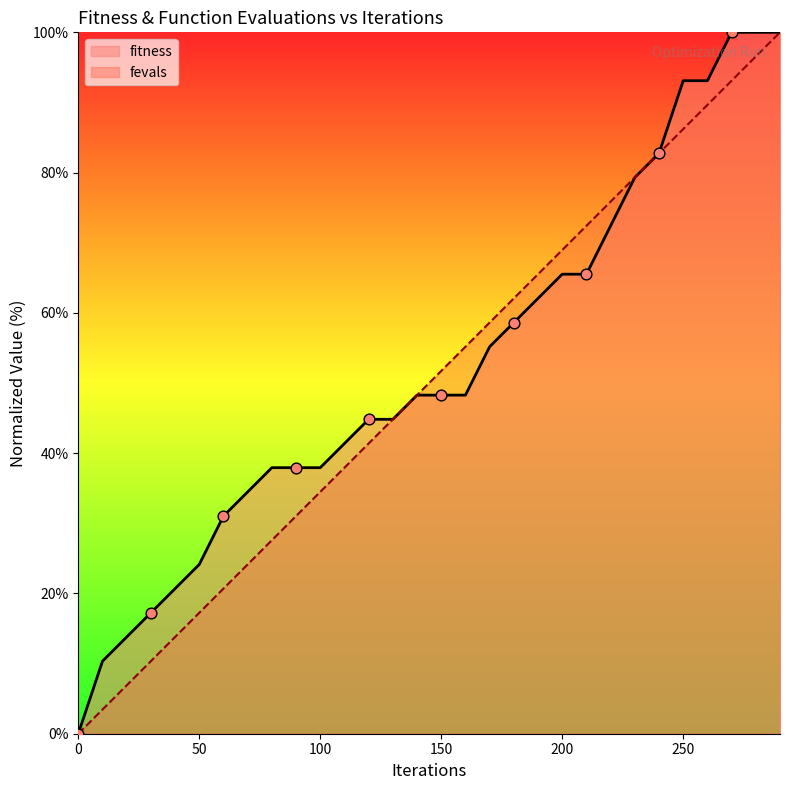

Which series has the largest total across all categories?

fitness